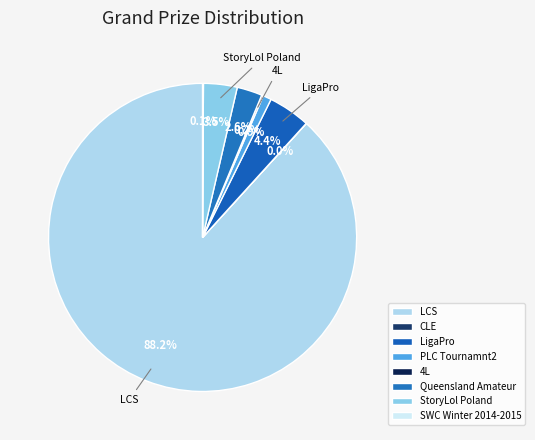

Rank the categories by value from lowest to highest.

CLE, SWC Winter 2014-2015, 4L, PLC Tournamnt2, Queensland Amateur, StoryLol Poland, LigaPro, LCS